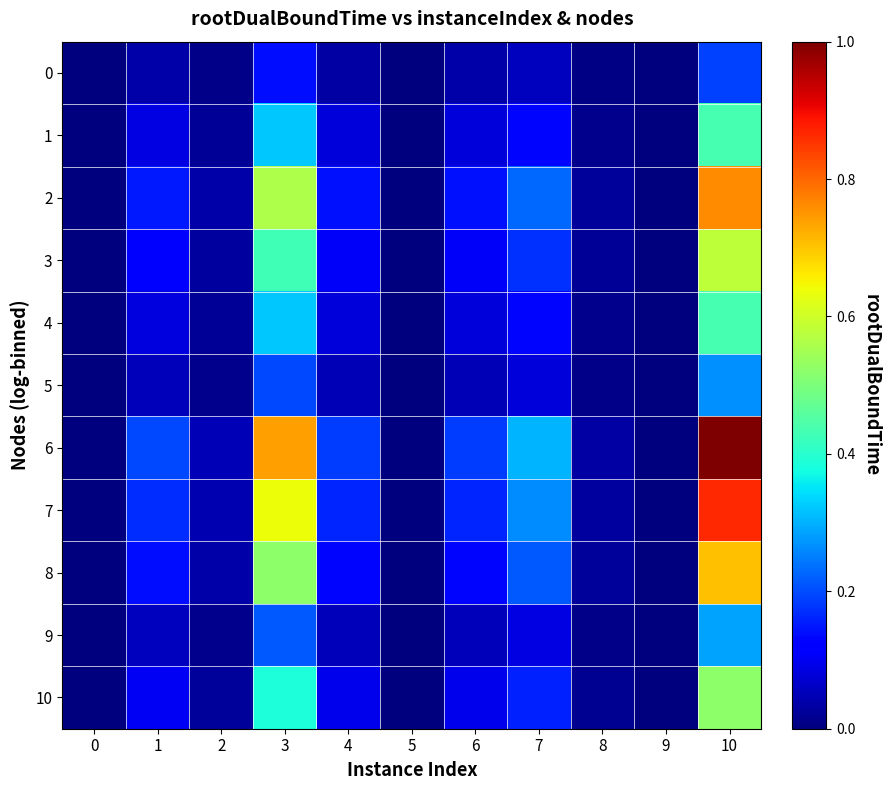

How many data points does each series have?

11